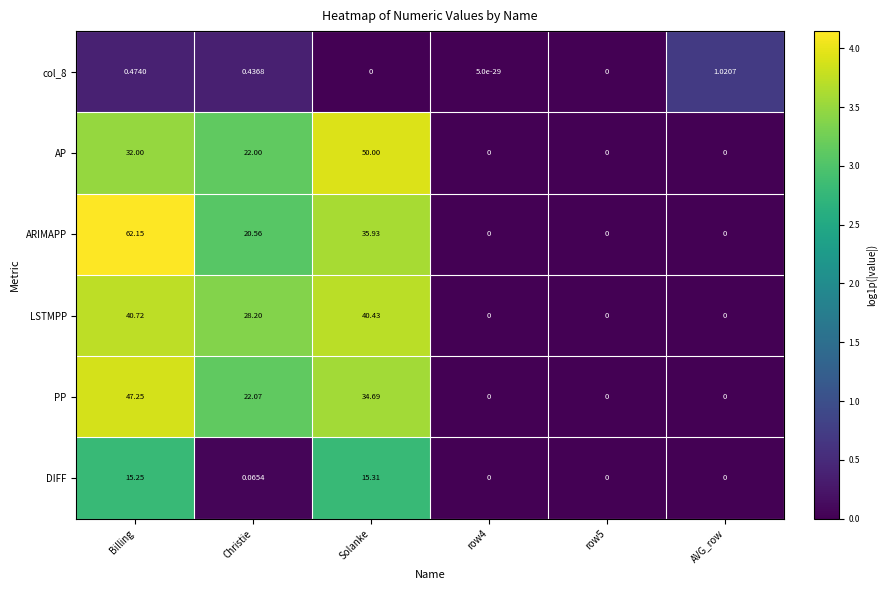

What is the difference between the highest and lowest values at Billing?

61.7